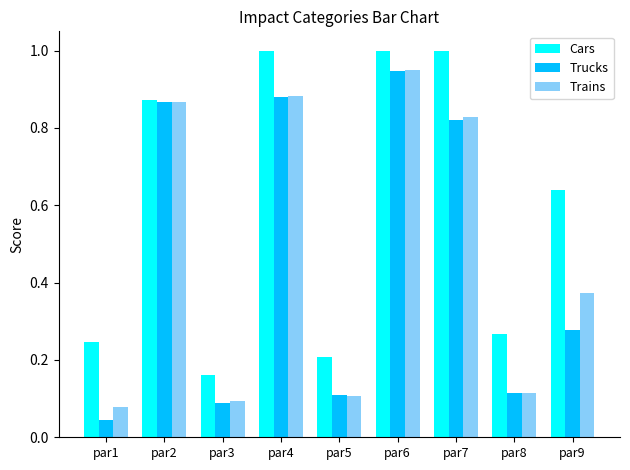

Are the bars horizontal?

No